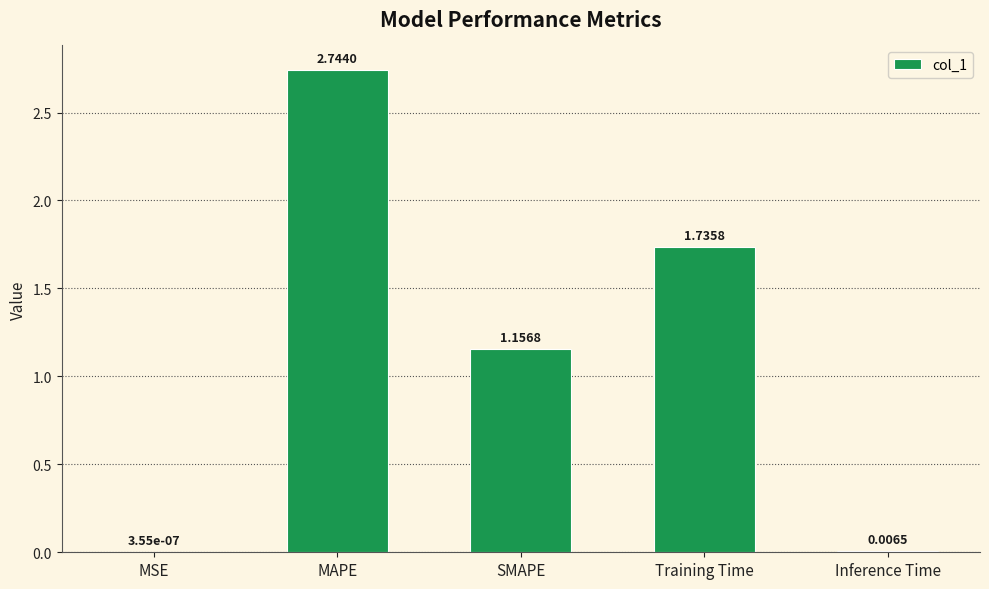

What is the sum of all values?

5.6